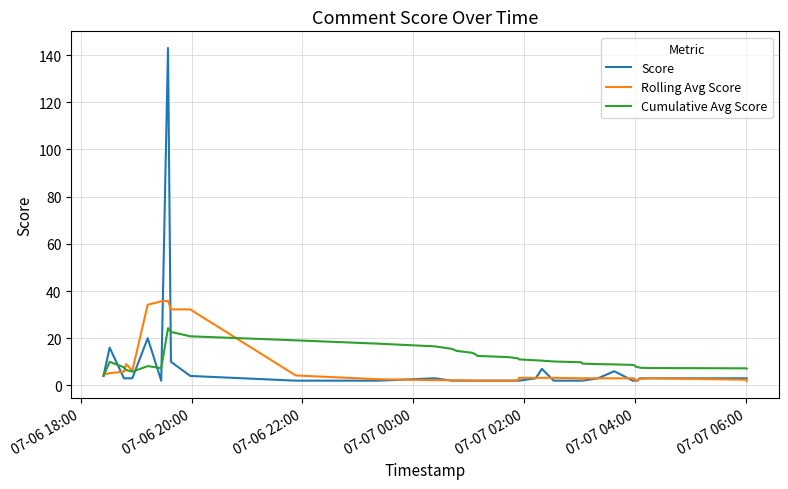

Which series has the widest spread of values?

Score